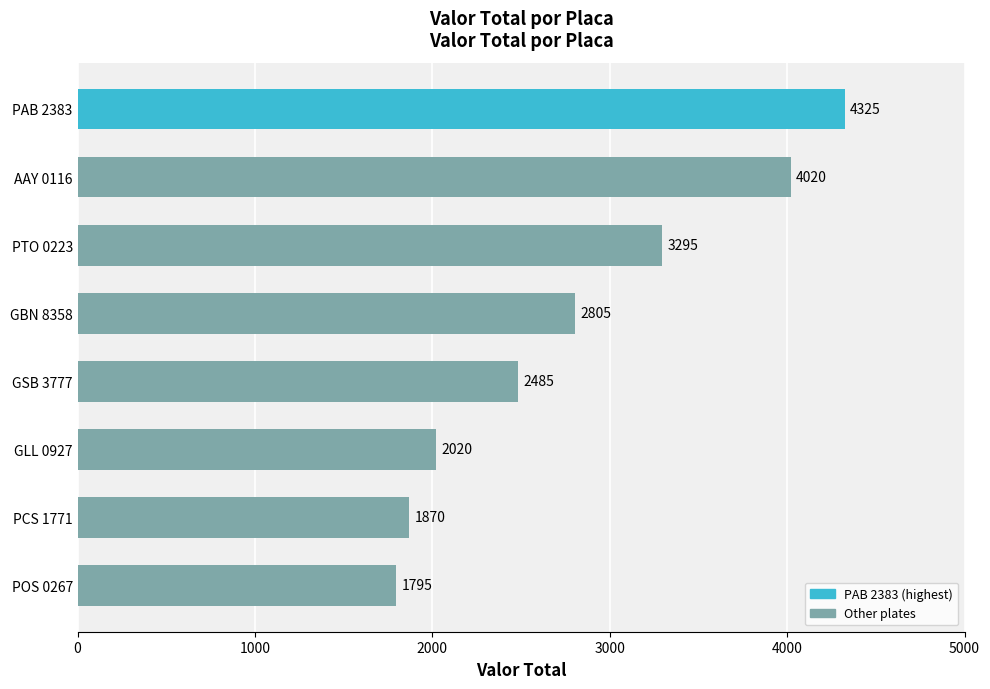

Reading bottom to top, transcribe all the data shown in this chart.

POS 0267=1795	PCS 1771=1870	GLL 0927=2020	GSB 3777=2485	GBN 8358=2805	PTO 0223=3295	AAY 0116=4020	PAB 2383=4325